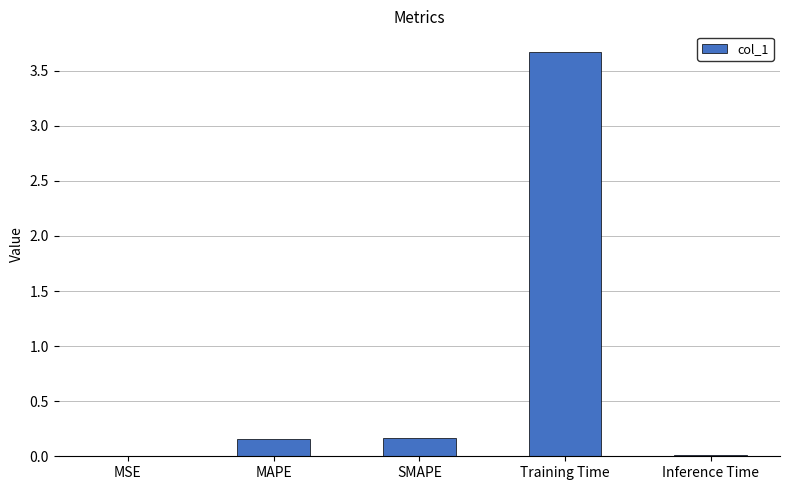

Which category has the highest value across all series?

Training Time